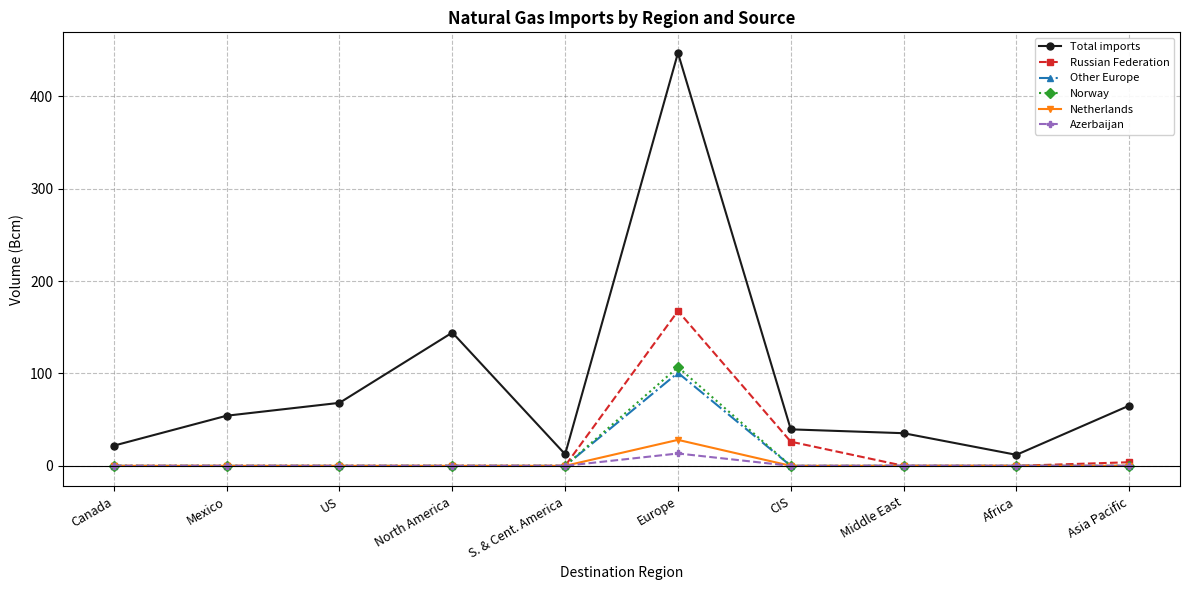

True or false: Azerbaijan and Total imports cross at least once.

False